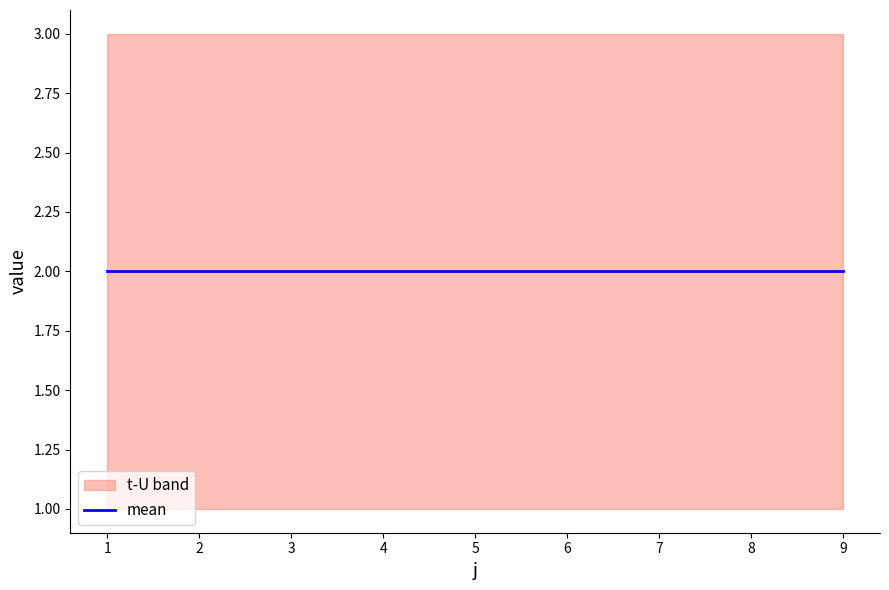

At which category is the sum across all series the highest?

1